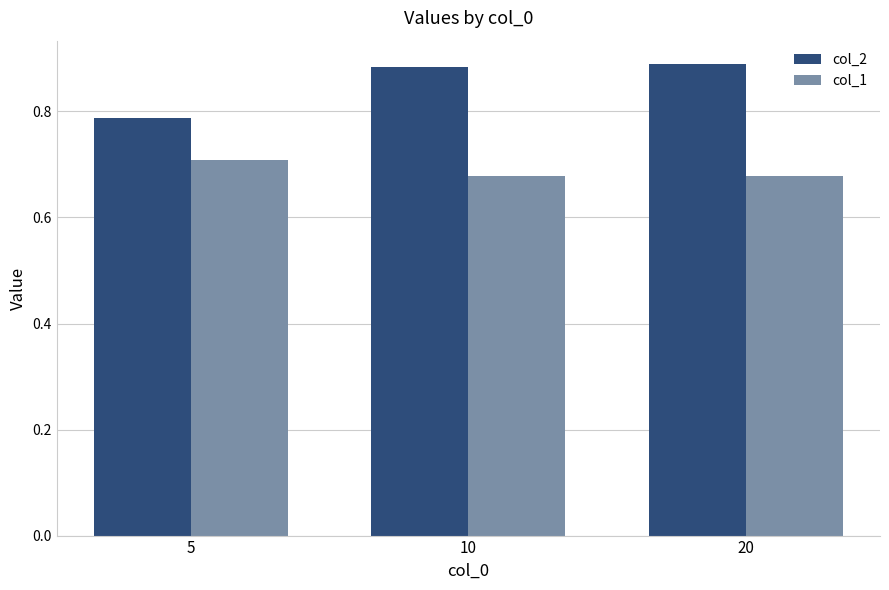

Which series has the largest range (max minus min)?

col_2